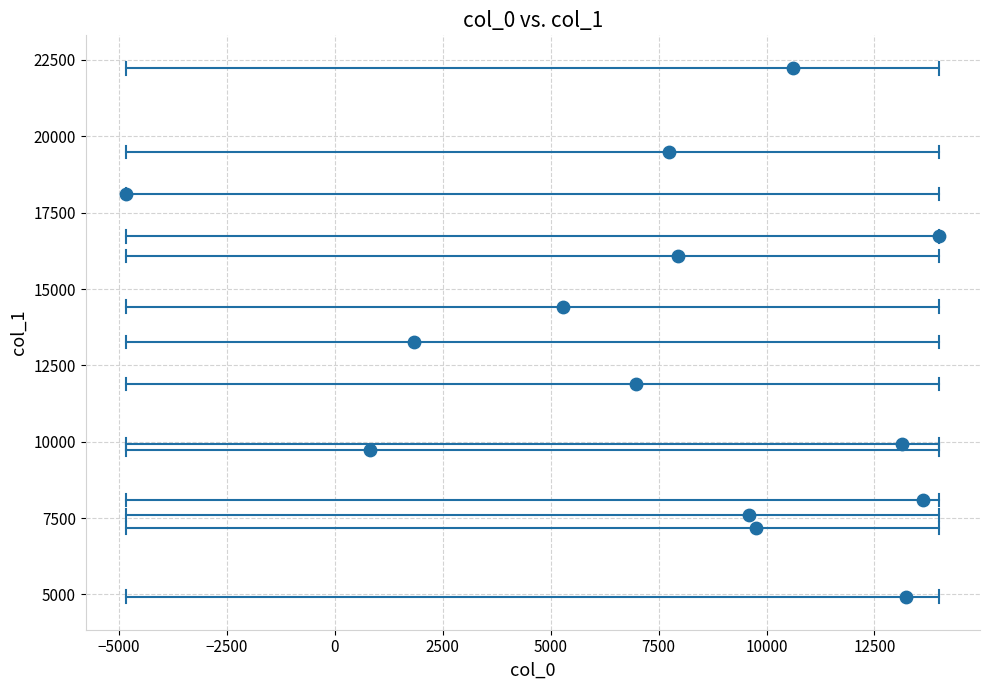

What Y value in the scatter plot is closest to 13576?

13253.8